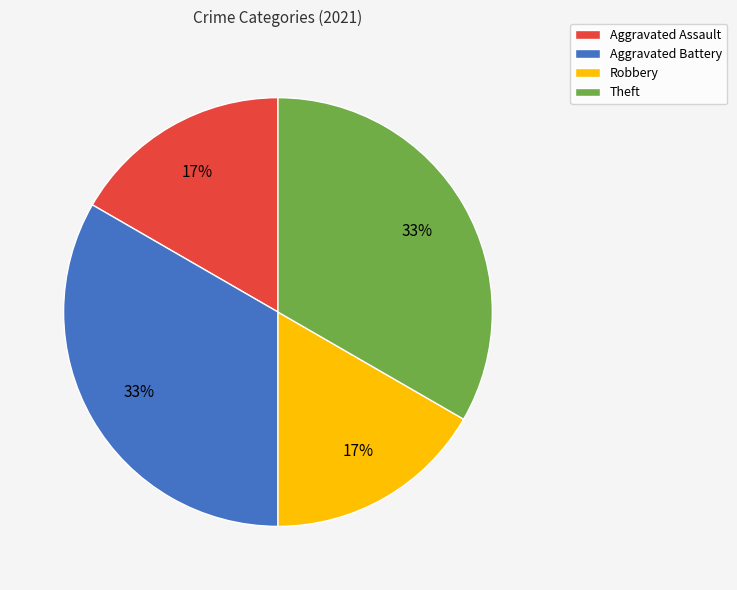

To the nearest percent, what is the average slice percentage?

25%